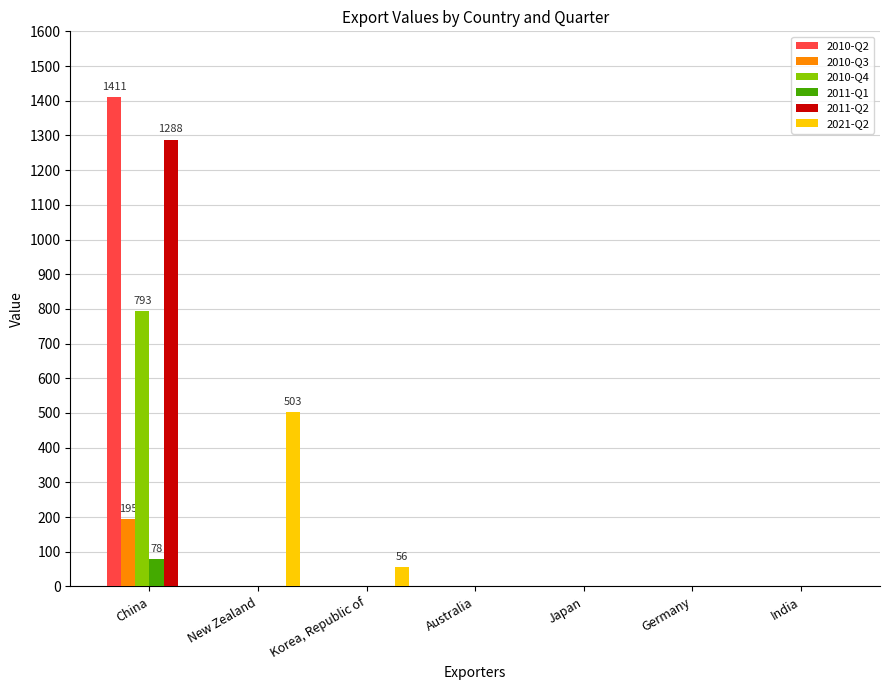

Is it true that 2010-Q2 equals 0 at Australia?

True